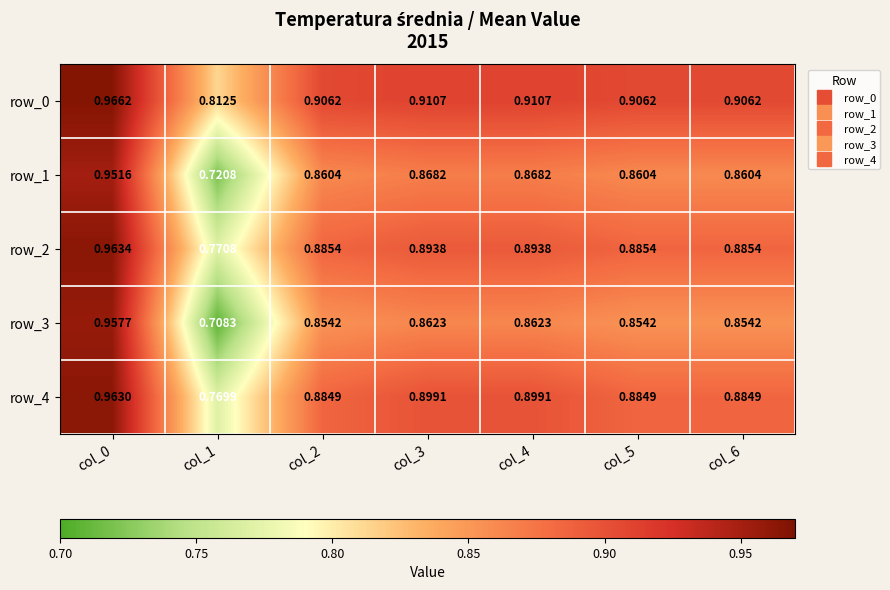

True or false: row_0 has a value of 0.3 at col_2.

False